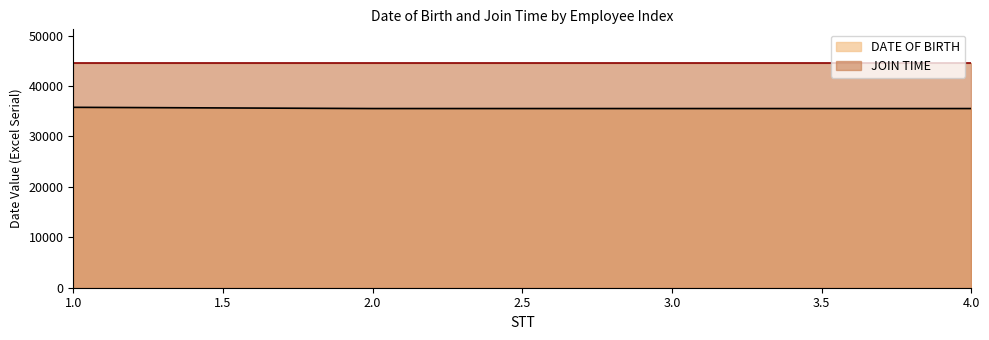

What is the ratio of the value at 1 to the value at 3?

1.0